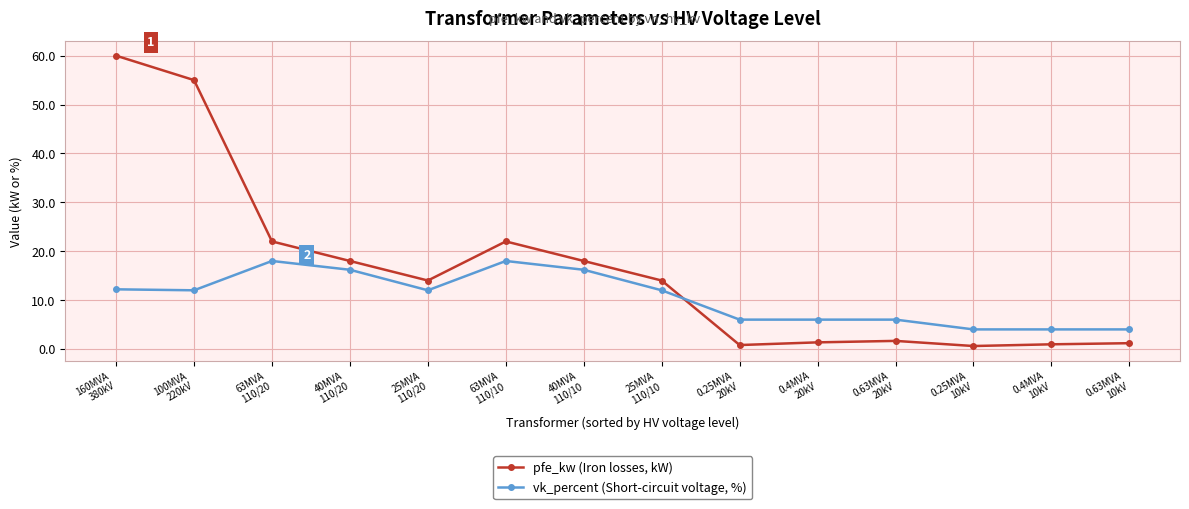

What is the sum of the pfe_kw (Iron losses, kW) values at 63MVA
110/10 and 40MVA
110/20?

40.0